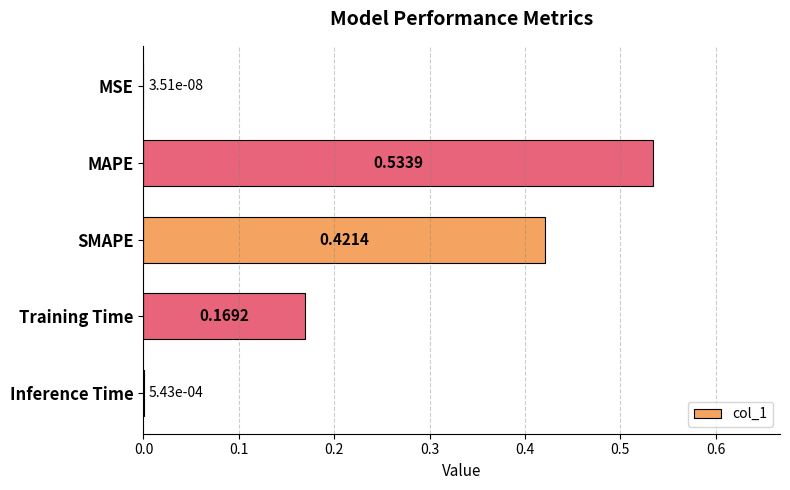

At which category does the chart reach its peak across all series?

MAPE